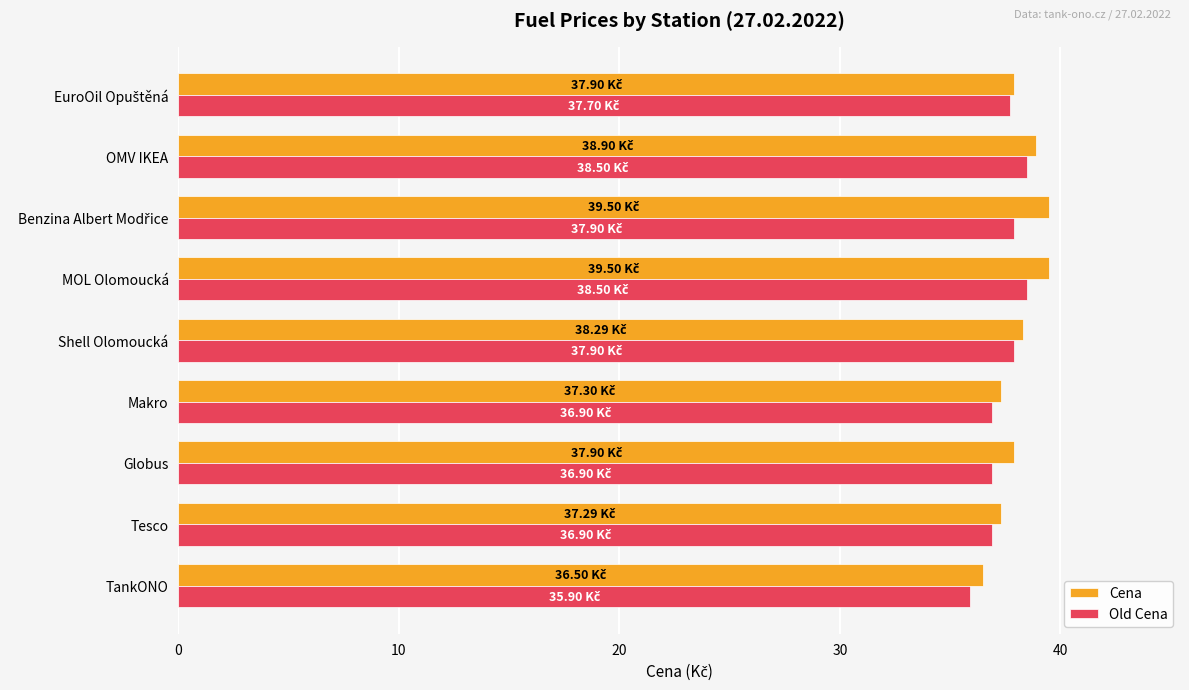

What is the difference between the maximum and minimum values in the Old Cena series?

2.6